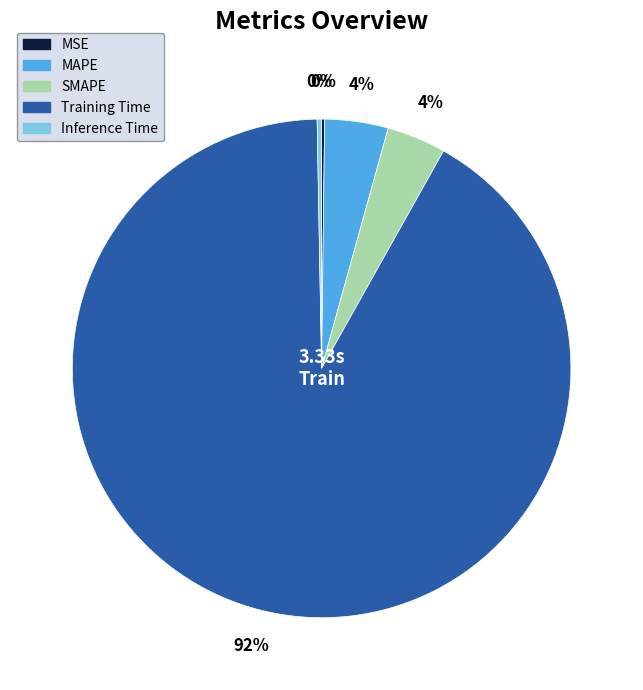

Combined, do Inference Time and SMAPE account for over 50%?

No